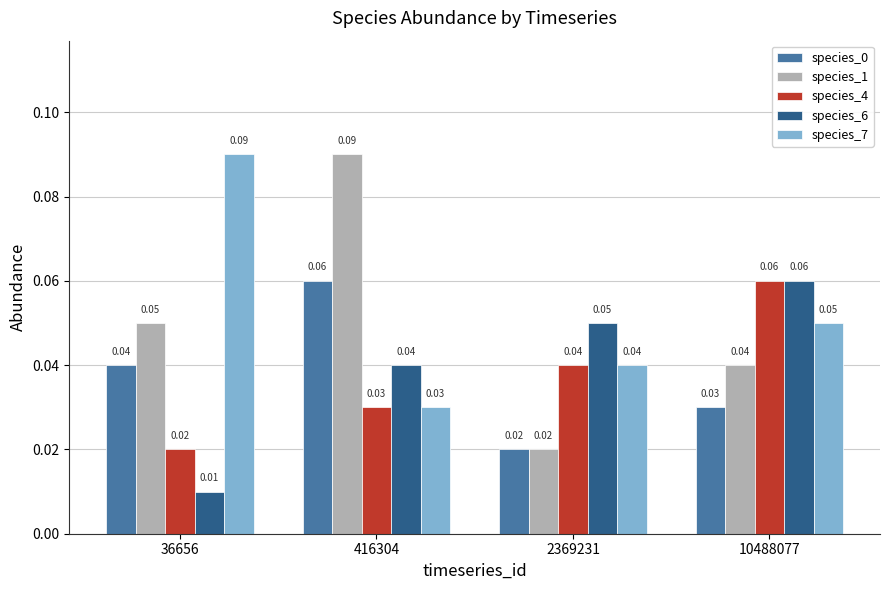

Which series has the largest range (max minus min)?

species_1